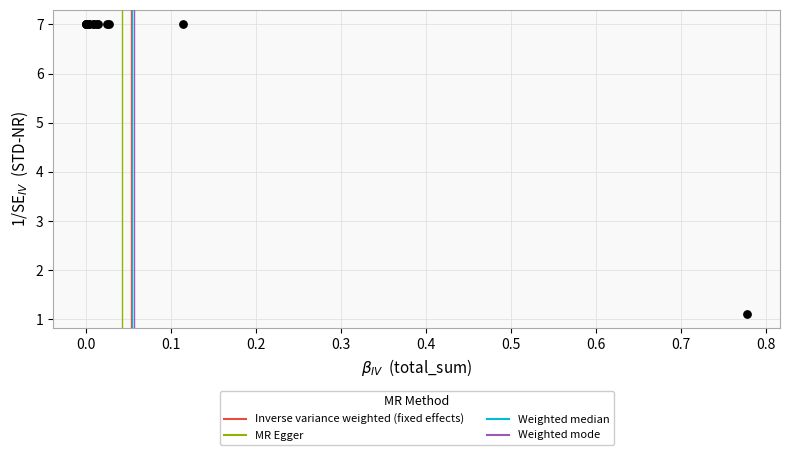

What Y value in the scatter plot is closest to 4?

1.1